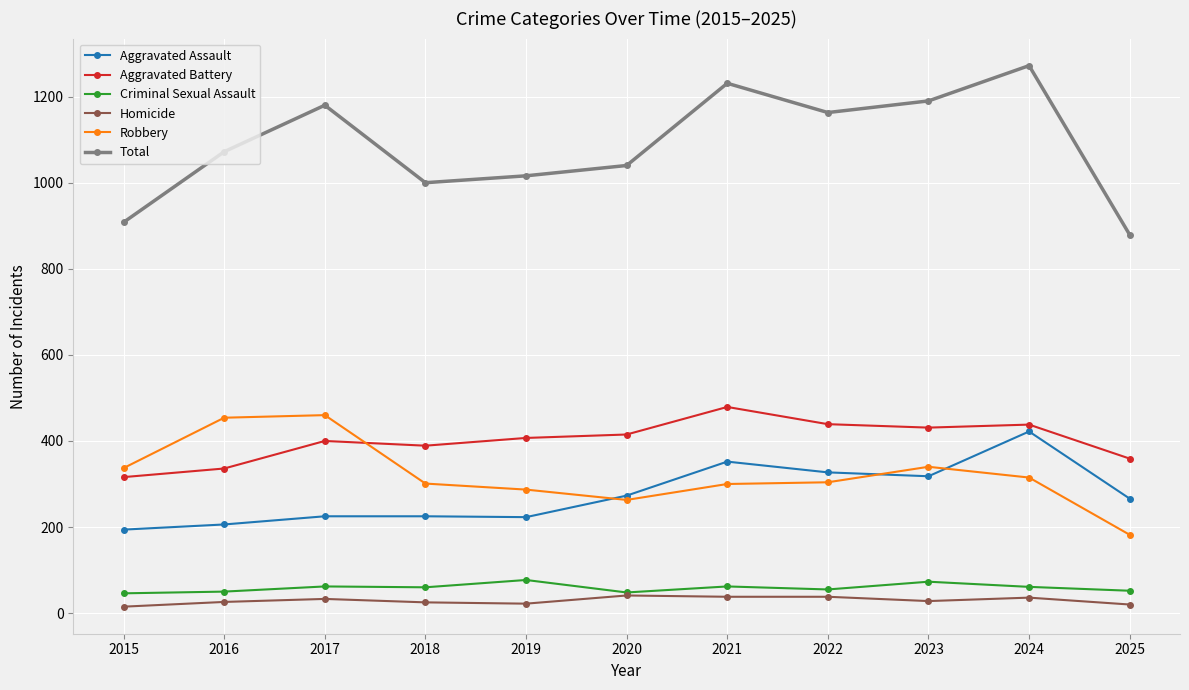

Is the value of Total at 2024 greater than the value of Criminal Sexual Assault at 2015?

Yes